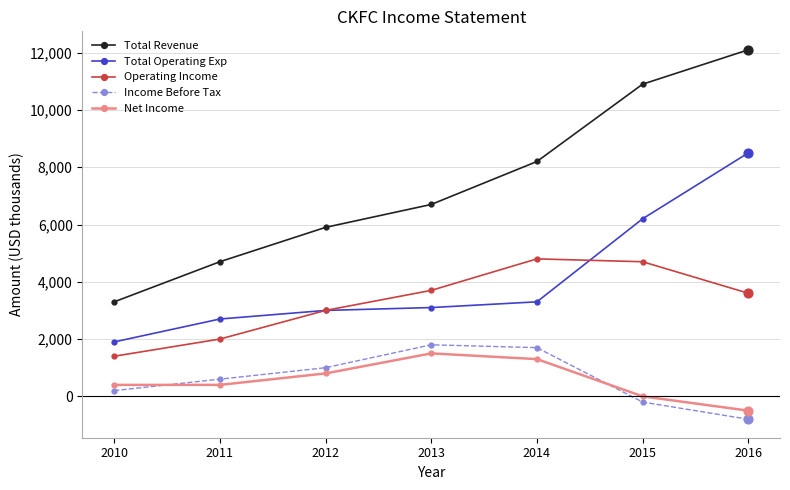

Which series has the largest total across all categories?

Total Revenue